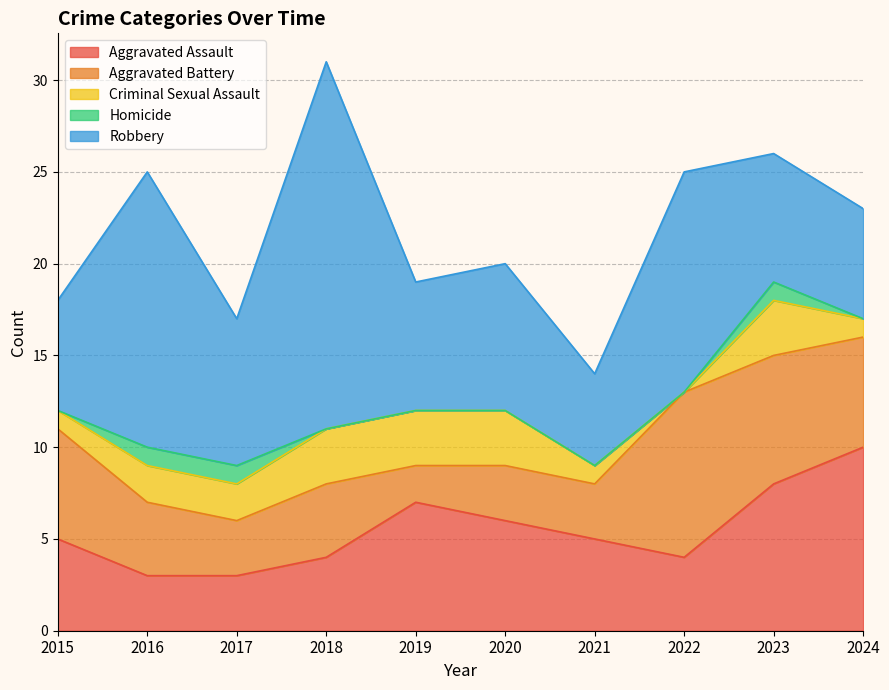

At which category is the sum across all series the highest?

2018